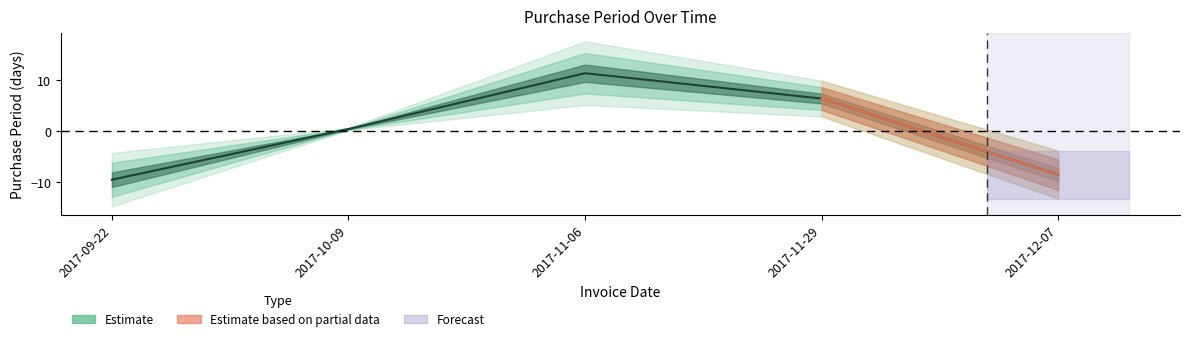

Is this an area chart (filled region under the line)?

No